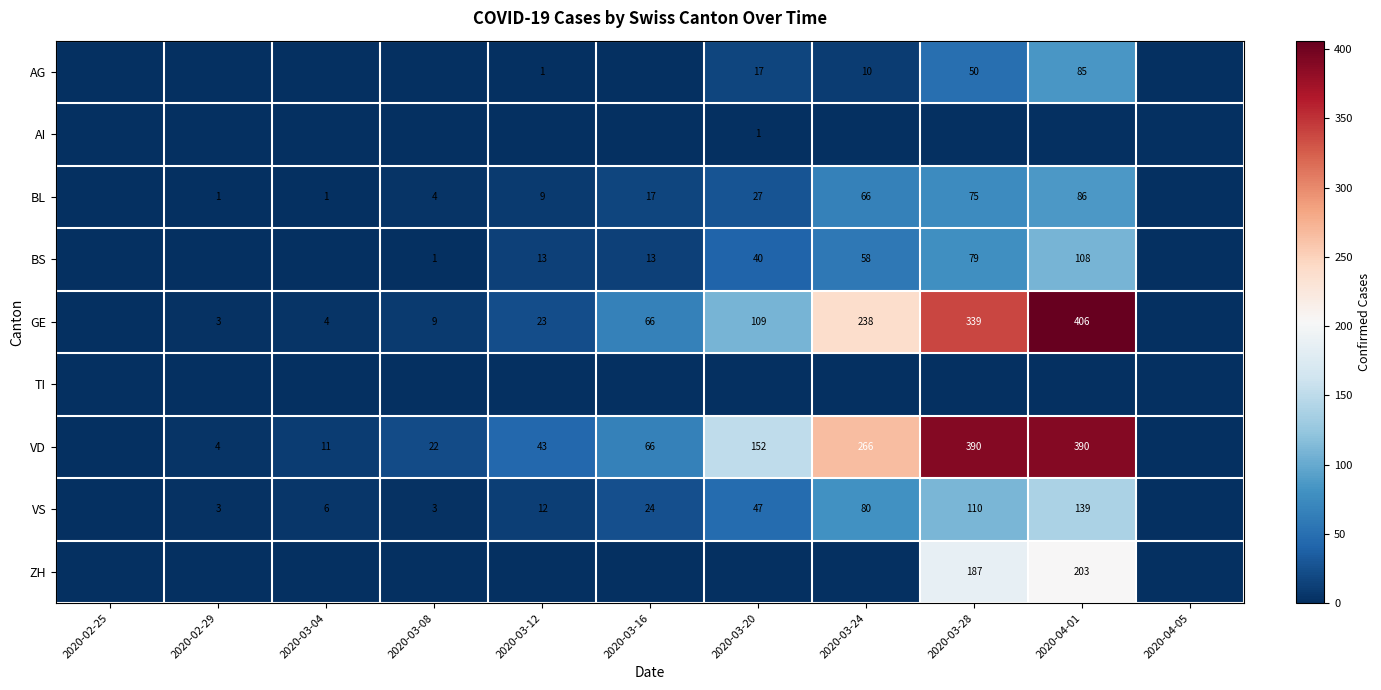

Is it true that BS equals 9 at 2020-03-12?

False